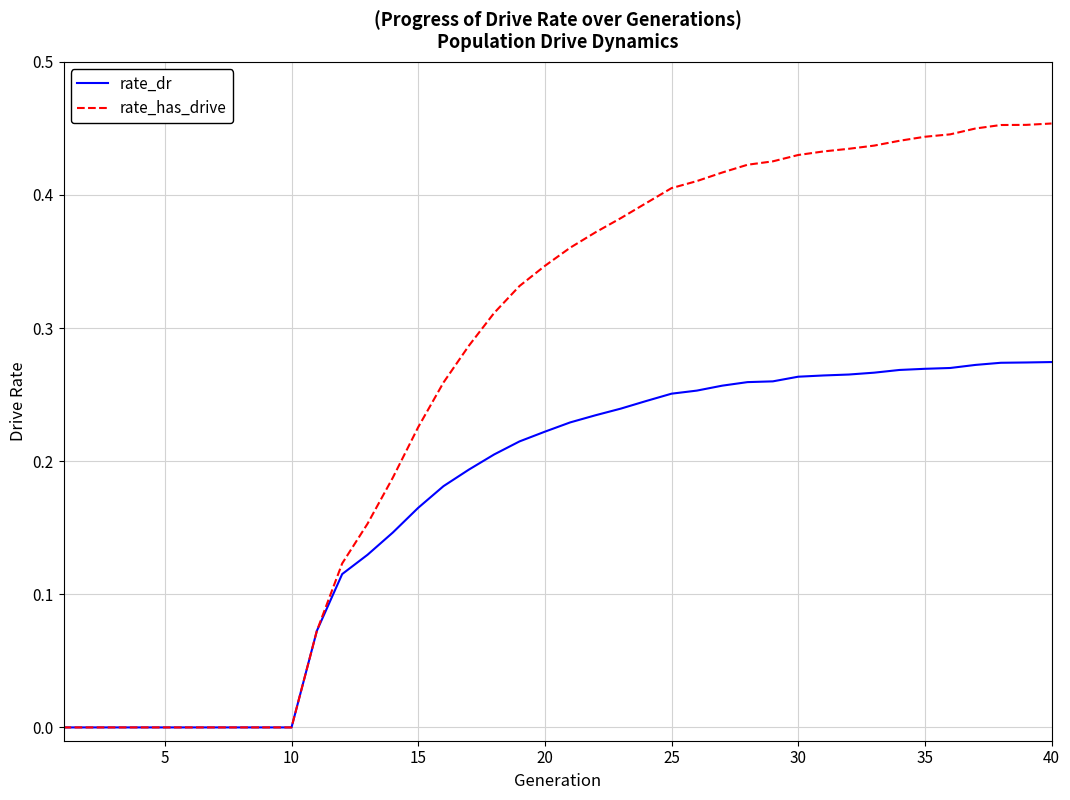

List the series in order of their peak value, lowest first.

rate_dr, rate_has_drive